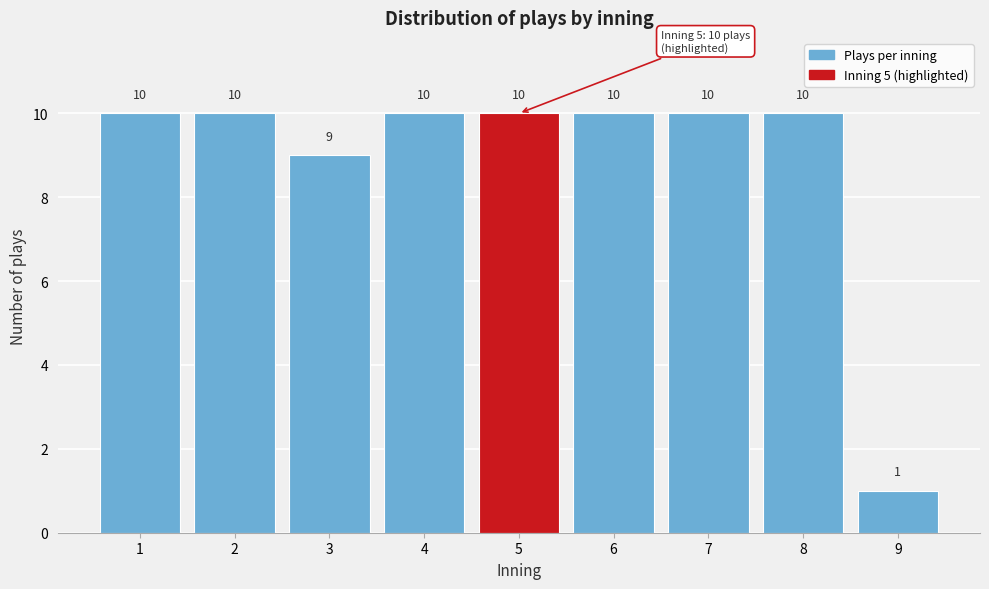

Reading right to left, extract all data points from this chart.

1	10	10	10	10	10	9	10	10